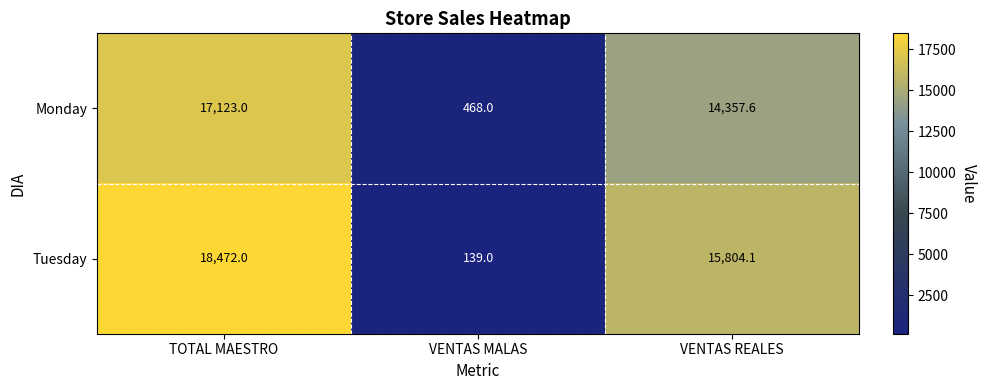

At which label does Monday first exceed 14357?

TOTAL MAESTRO